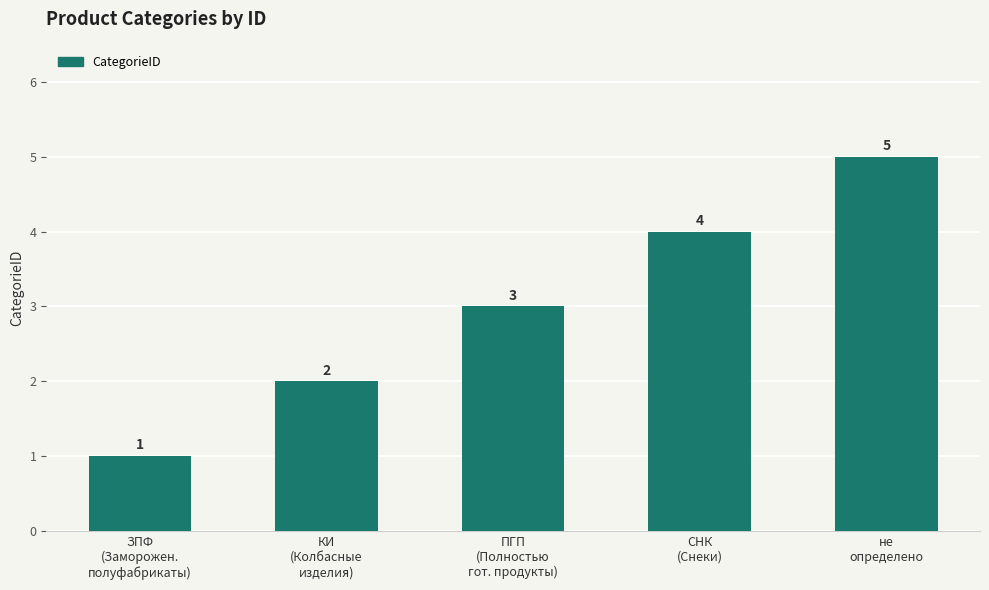

What is the sum of the values at СНК
(Снеки) and ПГП
(Полностью
гот. продукты)?

7